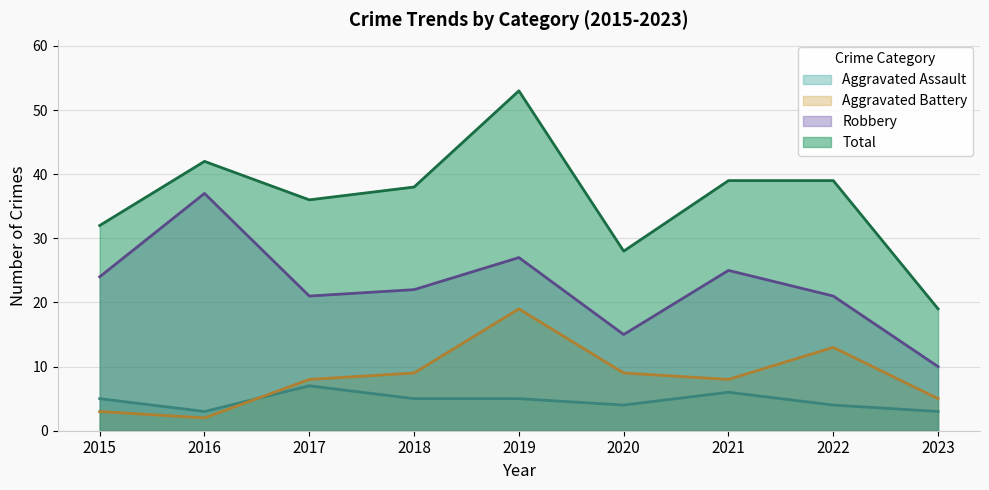

What is the value of the Robbery point at the 5th from the left?

27